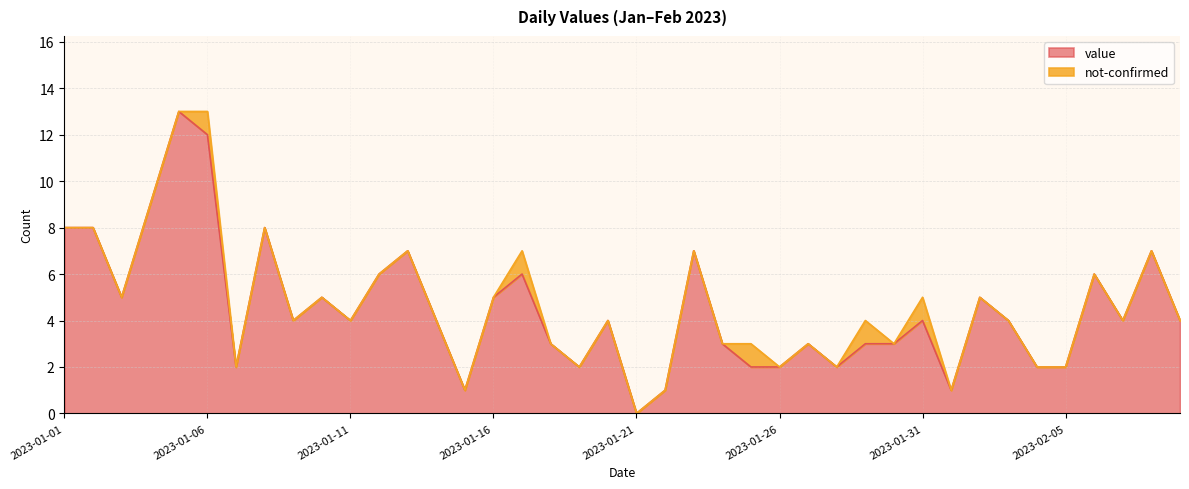

At which label does the data first exceed 4?

2023-01-01